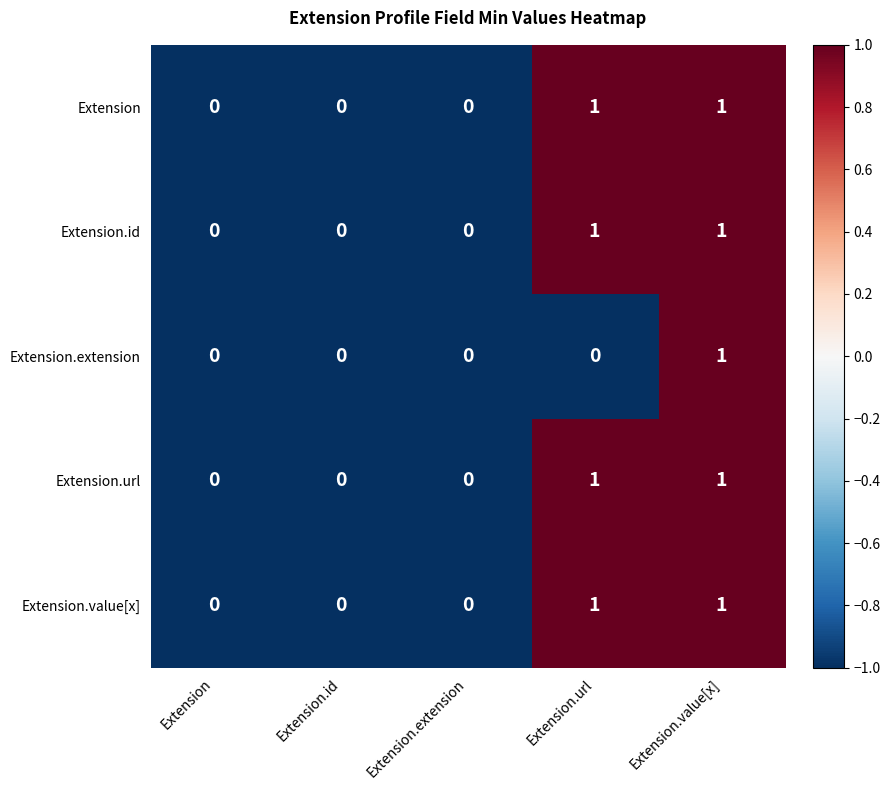

Is the value of Extension at Extension greater than the value of Extension.value[x] at Extension.url?

No